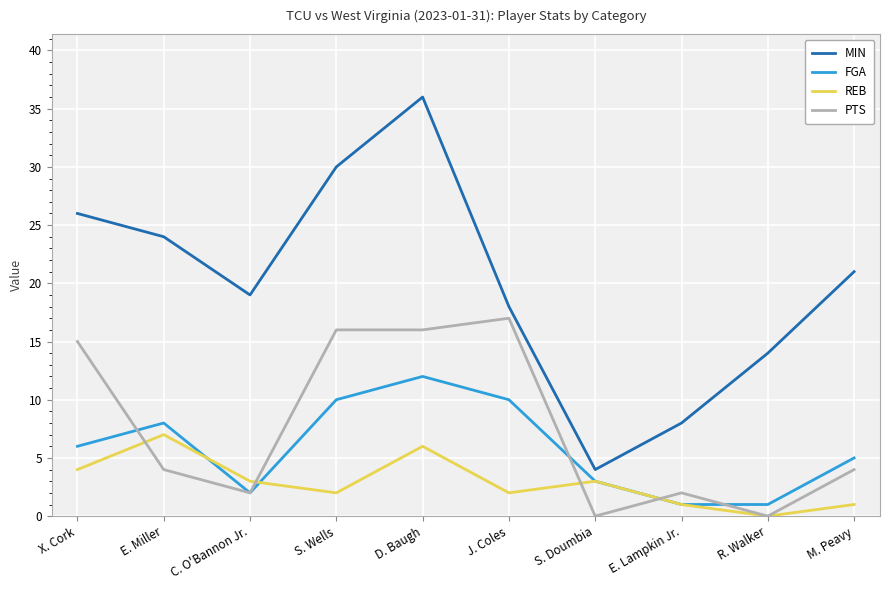

What are all the series names shown in the legend?

MIN, FGA, REB, PTS